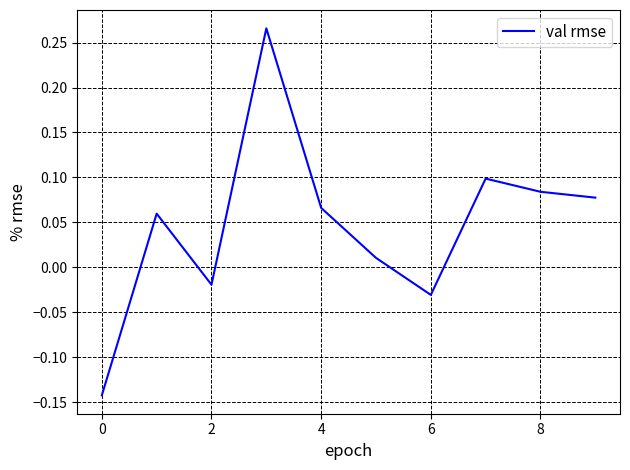

What is the difference between the maximum and minimum values?

0.4